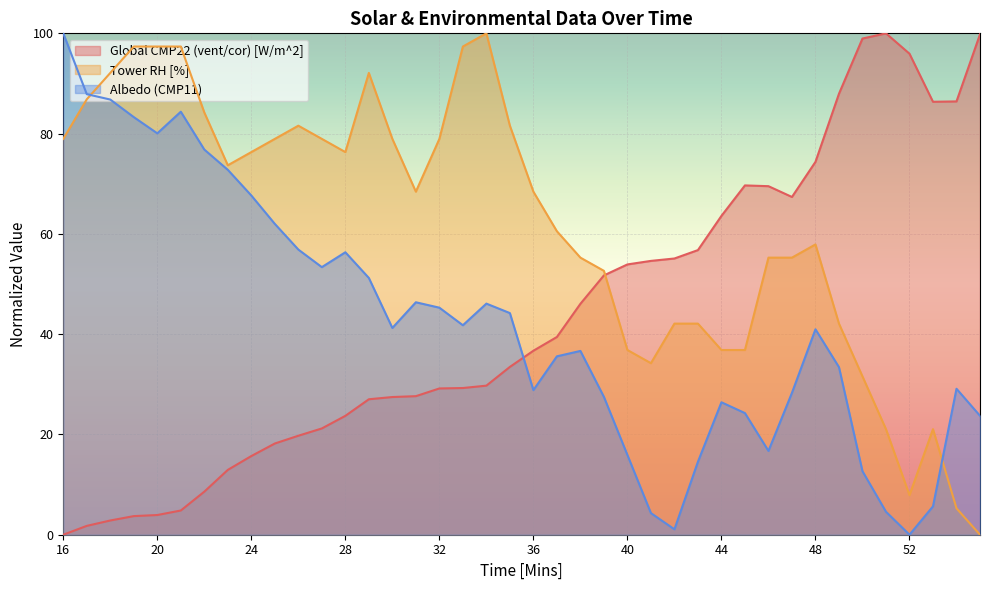

Reading left to right, extract all data points from this chart.

Global CMP22 (vent/cor) [W/m^2]: 0.0	1.8	2.8	3.7	3.9	4.8	8.6	12.9	15.7	18.2	19.7	21.2	23.7	27.0	27.5	27.6	29.2	29.3	29.7	33.5	36.7	39.4	46.1	51.7	53.9	54.6	55.1	56.8	63.6	69.7	69.5	67.4	74.4	87.9	99.0	100.0	95.9	86.4	86.4	99.8
Tower RH [%]: 78.9	86.8	92.1	97.4	97.4	97.4	84.2	73.7	76.3	78.9	81.6	78.9	76.3	92.1	78.9	68.4	78.9	97.4	100.0	81.6	68.4	60.5	55.3	52.6	36.8	34.2	42.1	42.1	36.8	36.8	55.3	55.3	57.9	42.1	31.6	21.1	7.9	21.1	5.3	0.0
Albedo (CMP11): 100.0	87.9	86.8	83.3	80.1	84.4	76.8	72.8	67.7	62.0	56.9	53.4	56.3	51.2	41.2	46.4	45.3	41.8	46.1	44.2	28.8	35.6	36.7	27.5	15.9	4.3	1.1	14.6	26.4	24.3	16.7	28.3	41.0	33.4	12.7	4.6	0.0	5.7	29.1	23.7